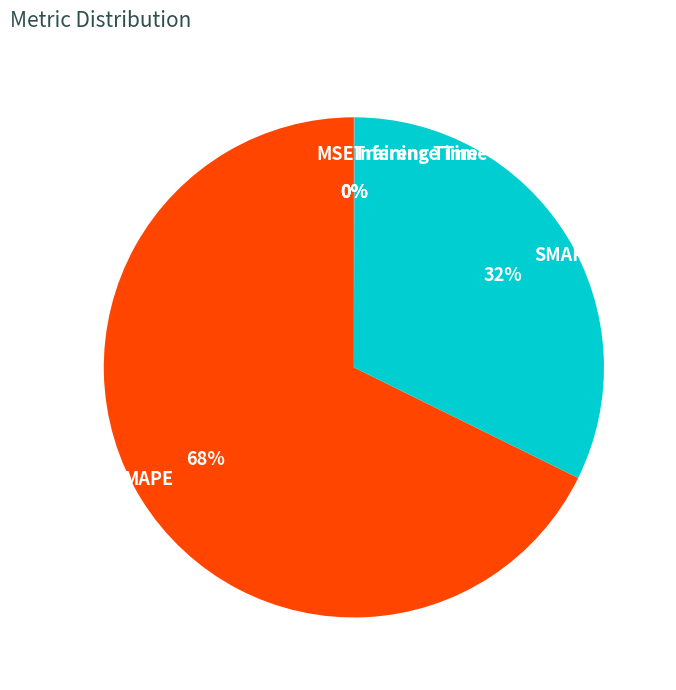

To the nearest percent, what is the average slice percentage?

20%